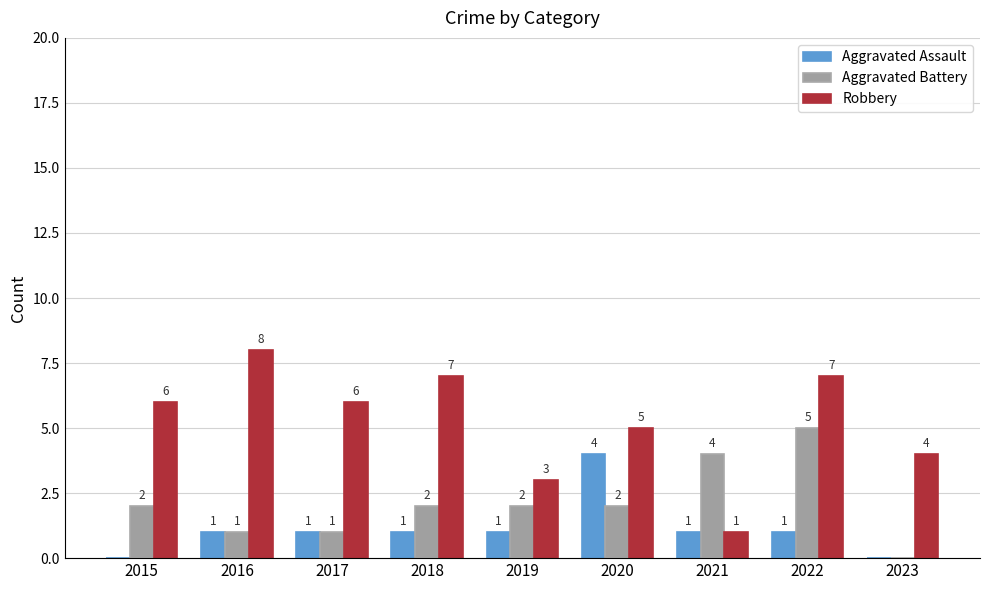

Reading left to right, transcribe all the data shown in this chart.

Aggravated Assault: 2015=0	2016=1	2017=1	2018=1	2019=1	2020=4	2021=1	2022=1	2023=0
Aggravated Battery: 2015=2	2016=1	2017=1	2018=2	2019=2	2020=2	2021=4	2022=5	2023=0
Robbery: 2015=6	2016=8	2017=6	2018=7	2019=3	2020=5	2021=1	2022=7	2023=4